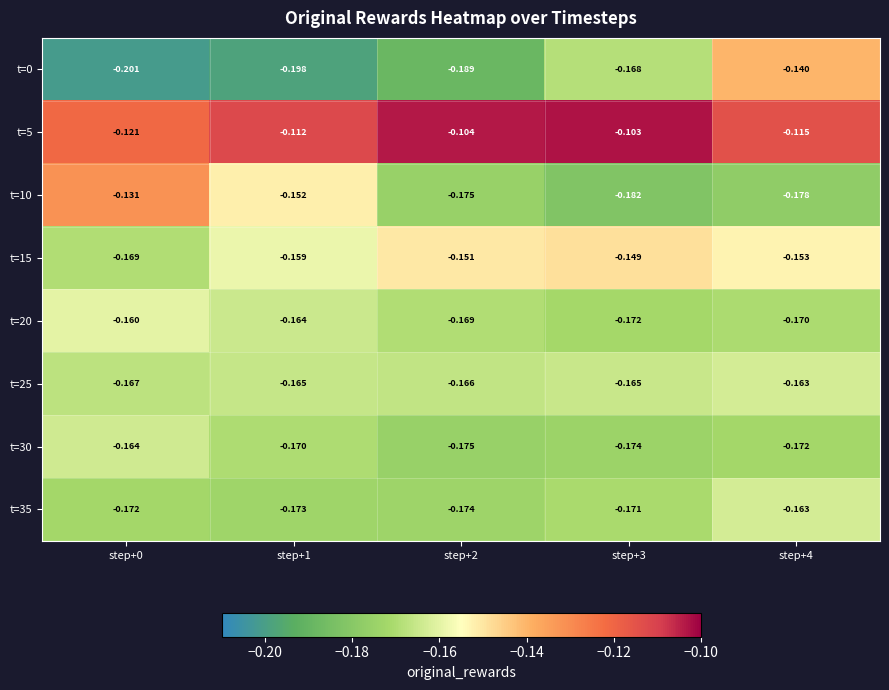

Which series has the widest spread of values?

t=0